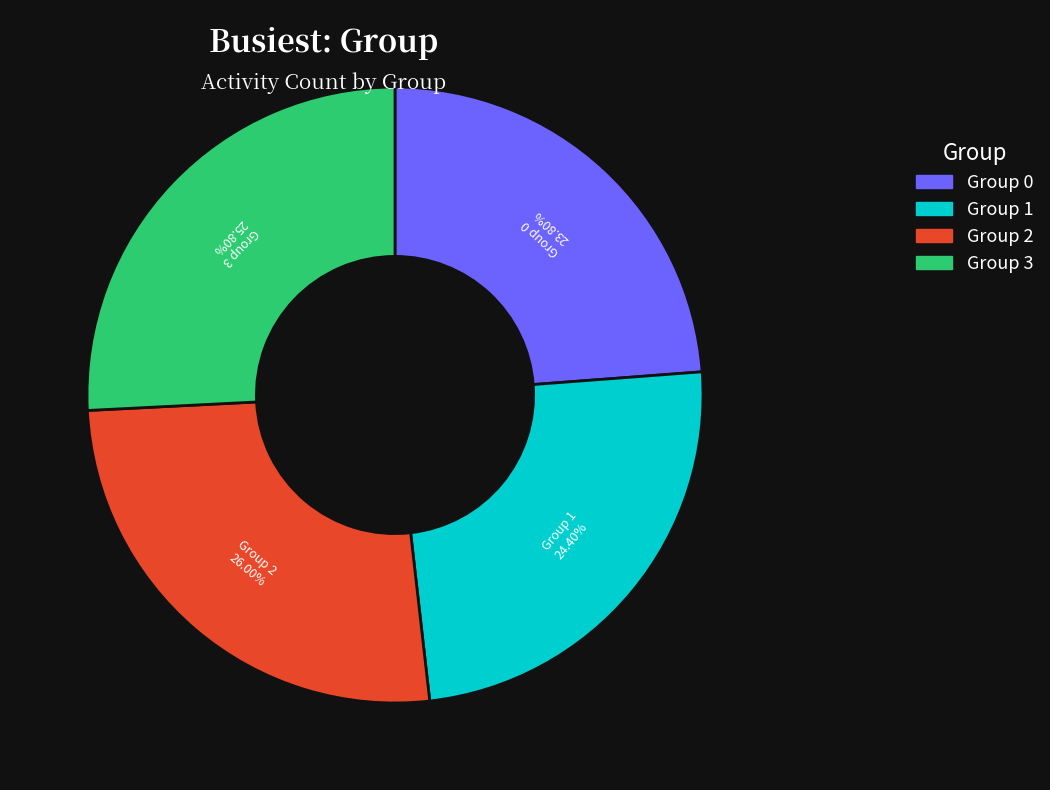

To the nearest percent, what is the difference between the largest and smallest slice percentages?

2%